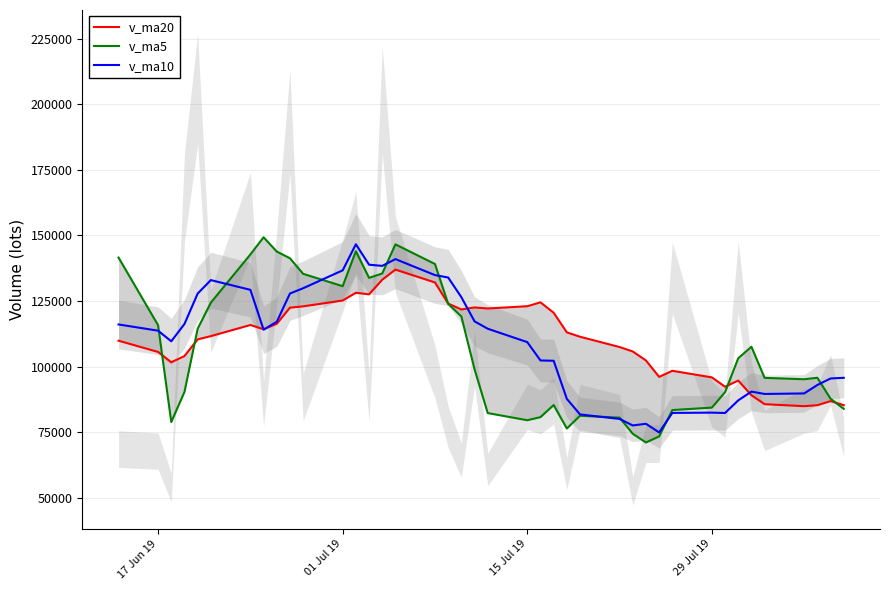

In v_ma10, how many points are higher than both neighbors (excluding endpoints)?

6